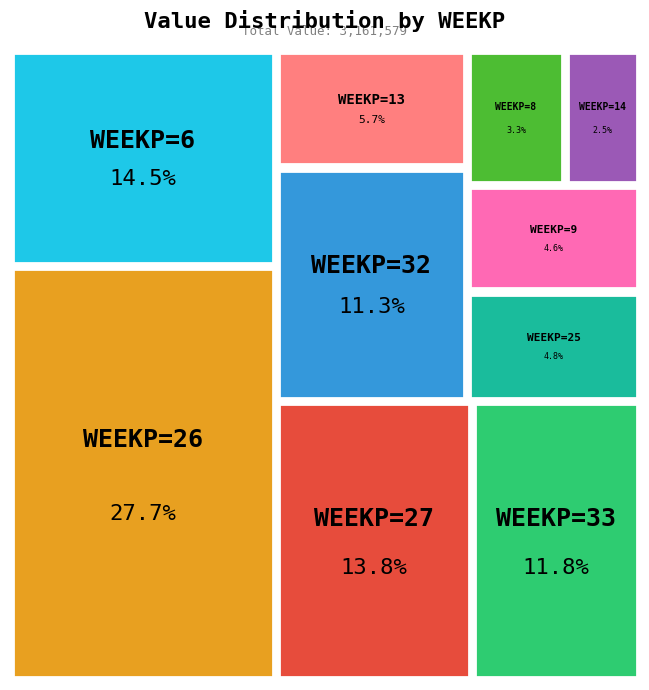

What is the change in value from 8 to 27?

+332863.0